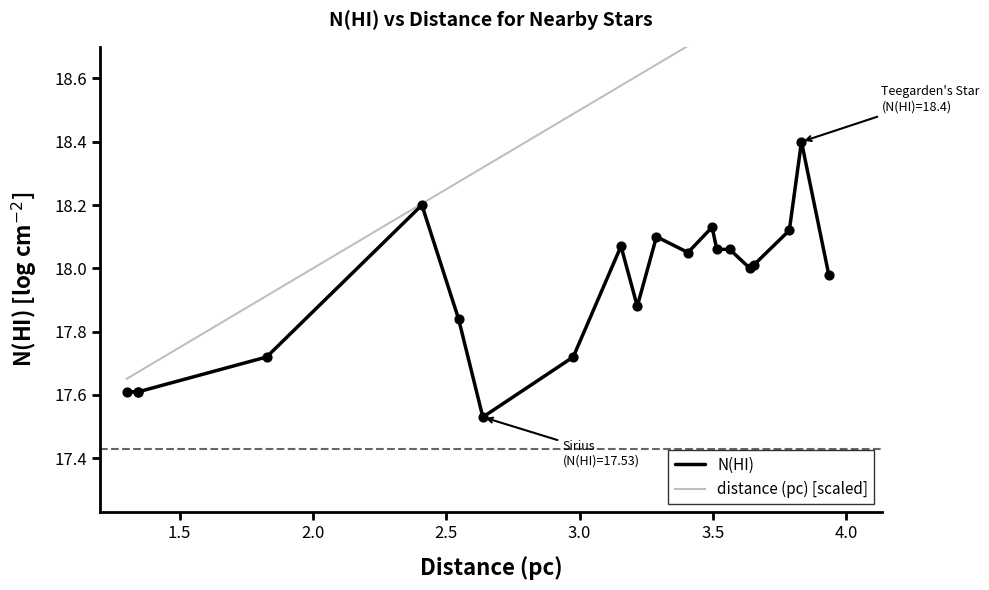

Which series has the largest Y range (max minus min)?

distance (pc) [scaled]